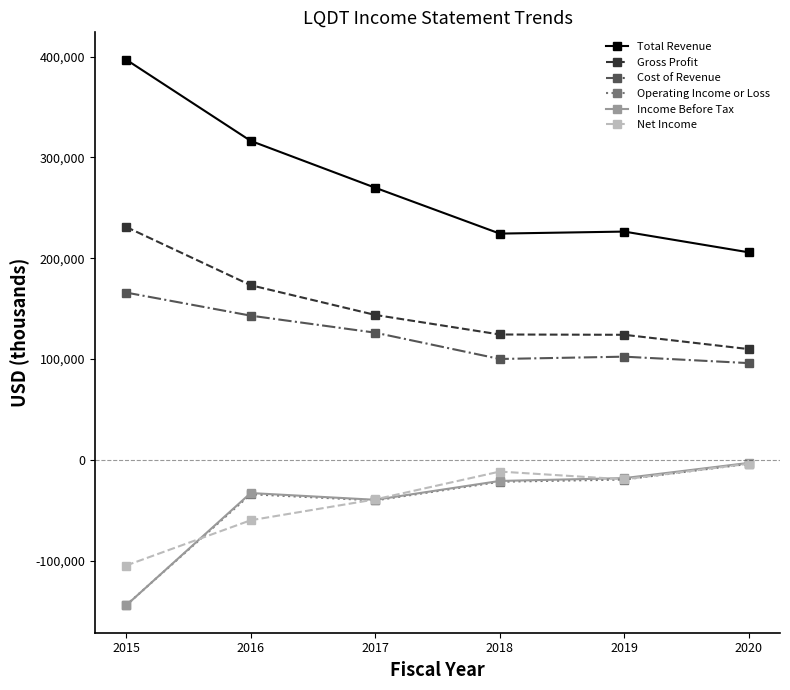

Read the Operating Income or Loss value at 2016, to the nearest 10.

-34100